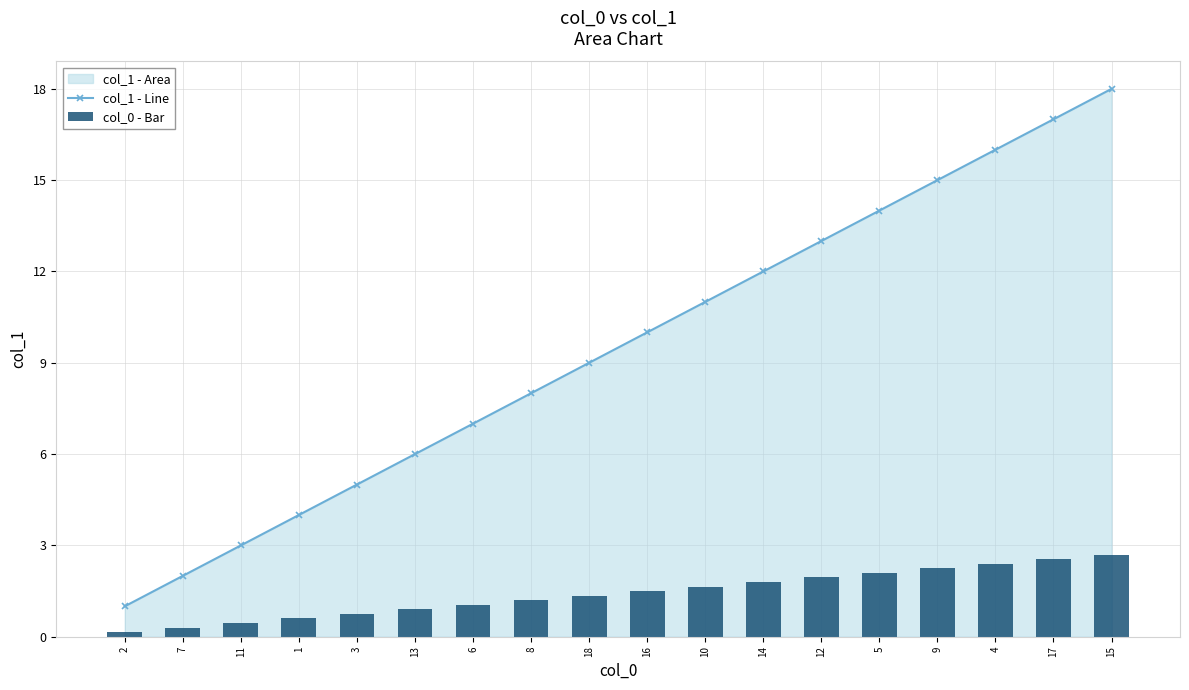

What is the value of the col_0 - Bar bar at the 5th from the left?

0.8